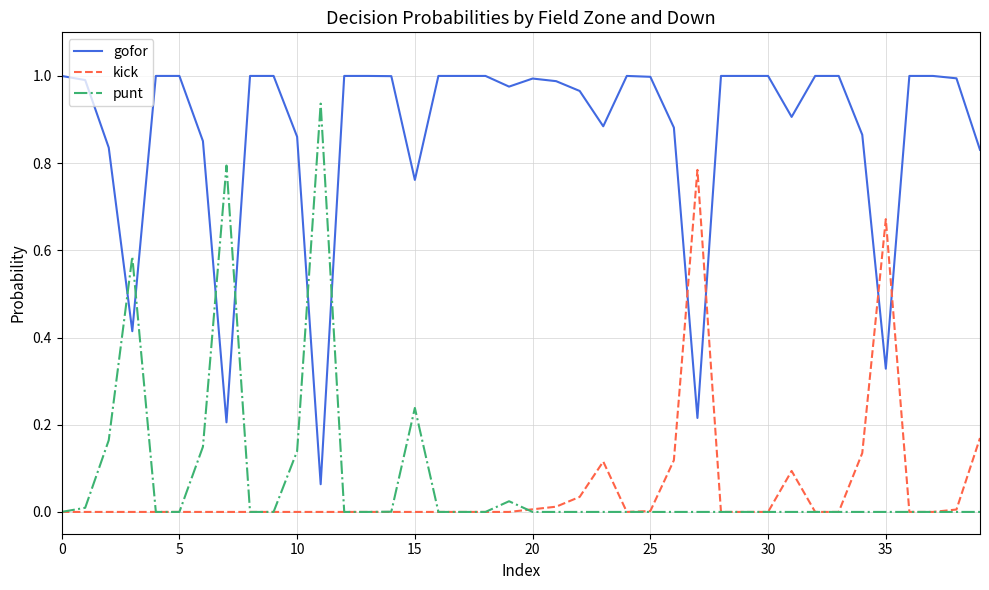

Which series ends up on top after the final intersection of kick and gofor?

gofor